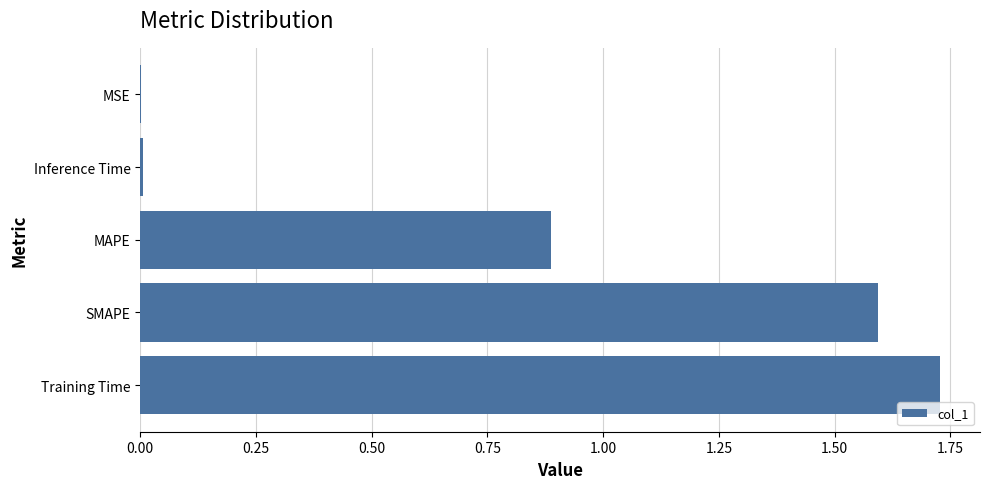

What is the approximate value at SMAPE?

1.6